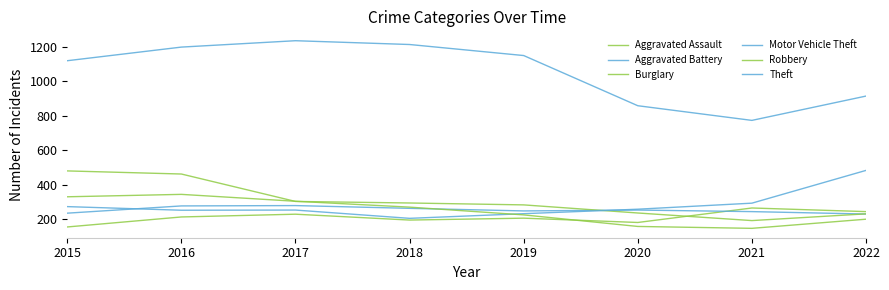

Is it true that Theft equals 1212 at 2018?

True